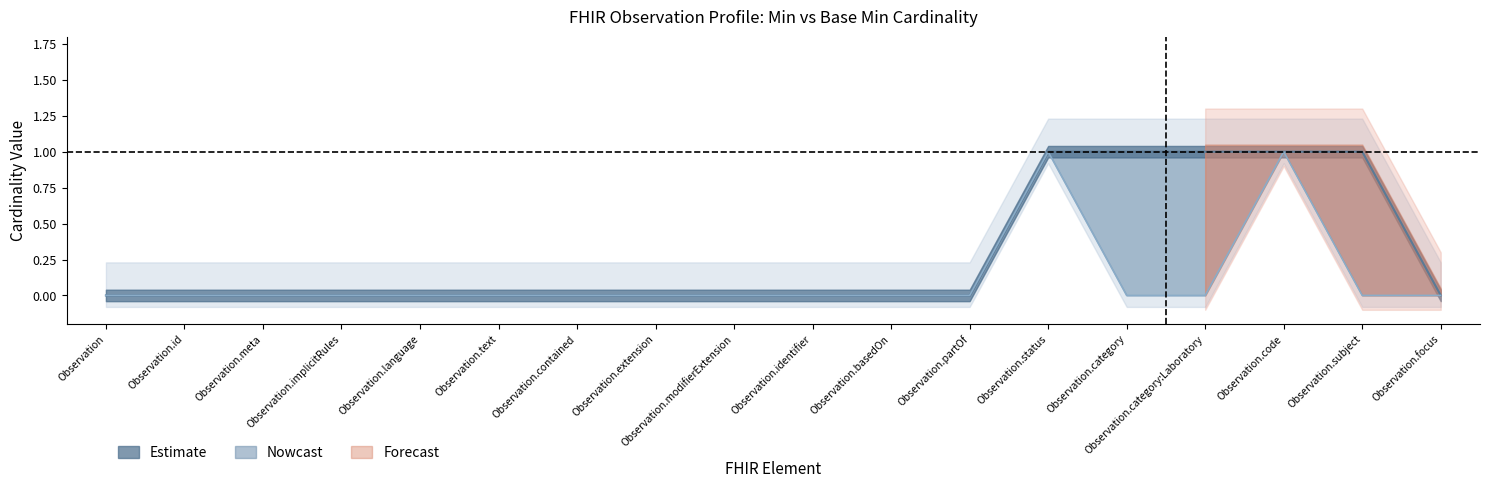

Reading left to right, list all the values displayed in this chart.

Min: Observation=0	Observation.id=0	Observation.meta=0	Observation.implicitRules=0	Observation.language=0	Observation.text=0	Observation.contained=0	Observation.extension=0	Observation.modifierExtension=0	Observation.identifier=0	Observation.basedOn=0	Observation.partOf=0	Observation.status=1	Observation.category=1	Observation.category:Laboratory=1	Observation.code=1	Observation.subject=1	Observation.focus=0
Base Min: Observation=0	Observation.id=0	Observation.meta=0	Observation.implicitRules=0	Observation.language=0	Observation.text=0	Observation.contained=0	Observation.extension=0	Observation.modifierExtension=0	Observation.identifier=0	Observation.basedOn=0	Observation.partOf=0	Observation.status=1	Observation.category=0	Observation.category:Laboratory=0	Observation.code=1	Observation.subject=0	Observation.focus=0